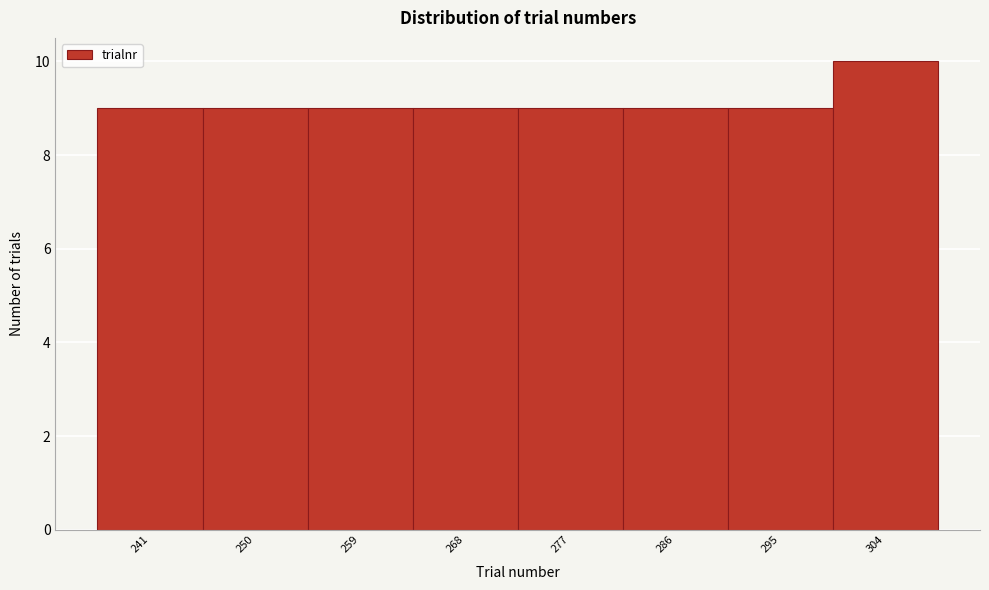

Reading left to right, transcribe all the data shown in this chart.

241=9	250=9	259=9	268=9	277=9	286=9	295=9	304=10